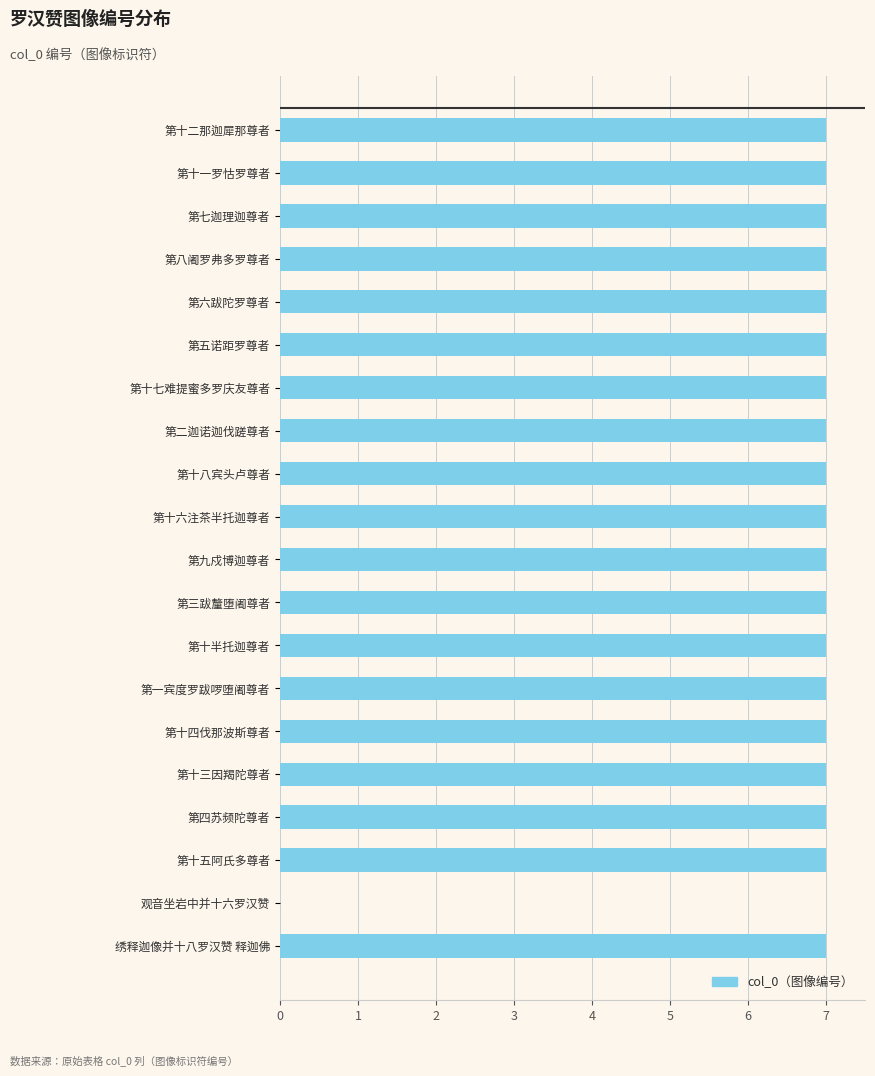

Are the bars horizontal?

Yes